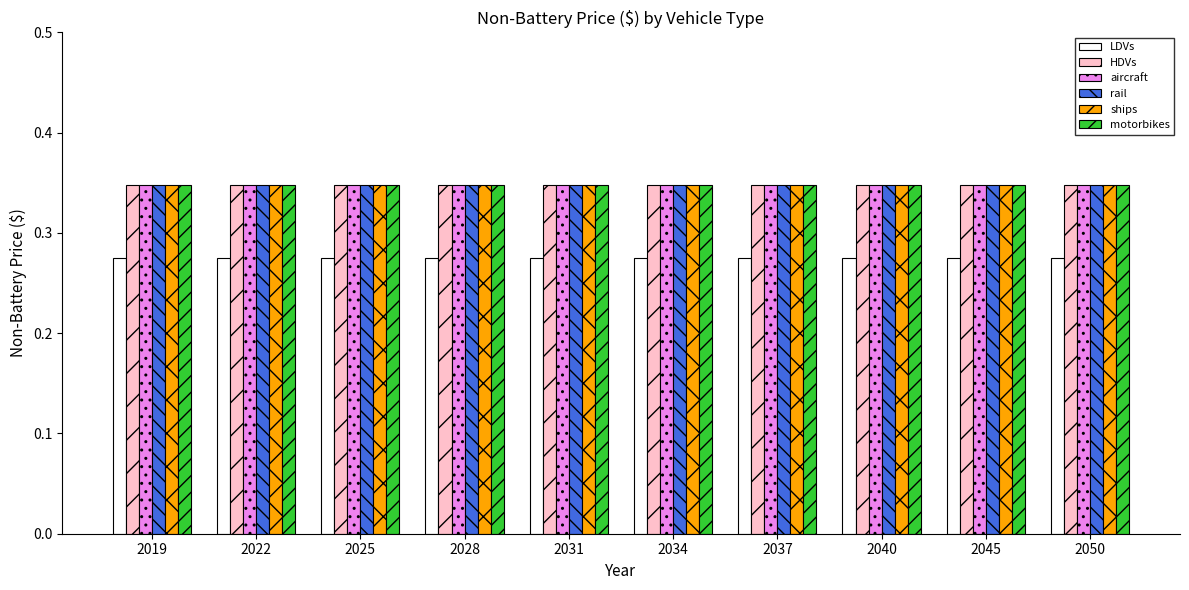

At how many categories does at least one series exceed 0?

10